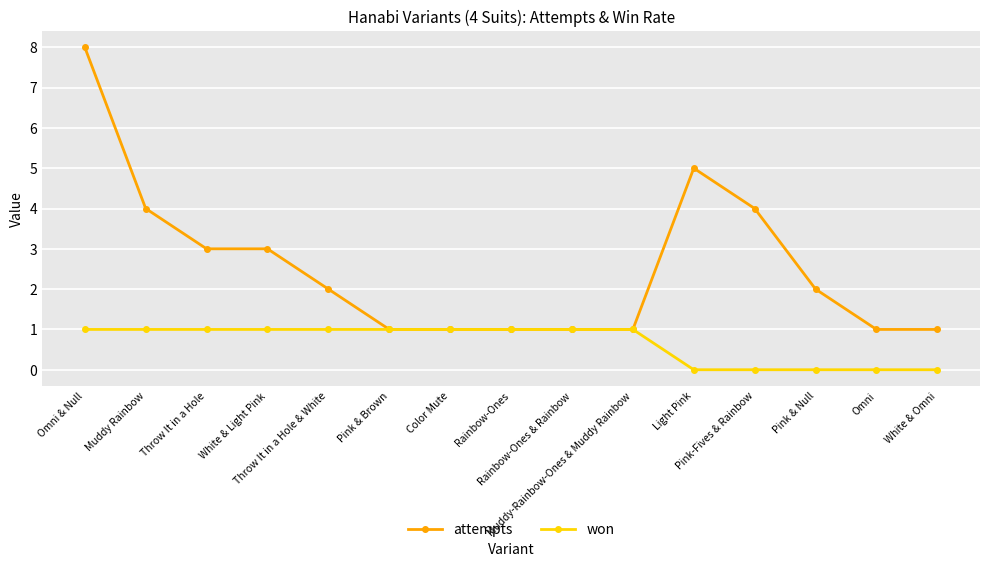

List the series in order of their overall mean, highest first.

attempts, won